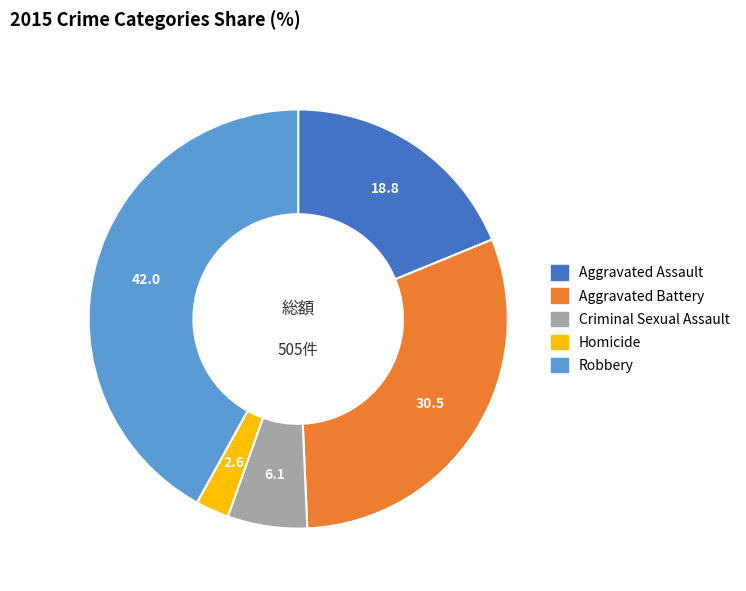

Rank the categories by value from lowest to highest.

Homicide, Criminal Sexual Assault, Aggravated Assault, Aggravated Battery, Robbery